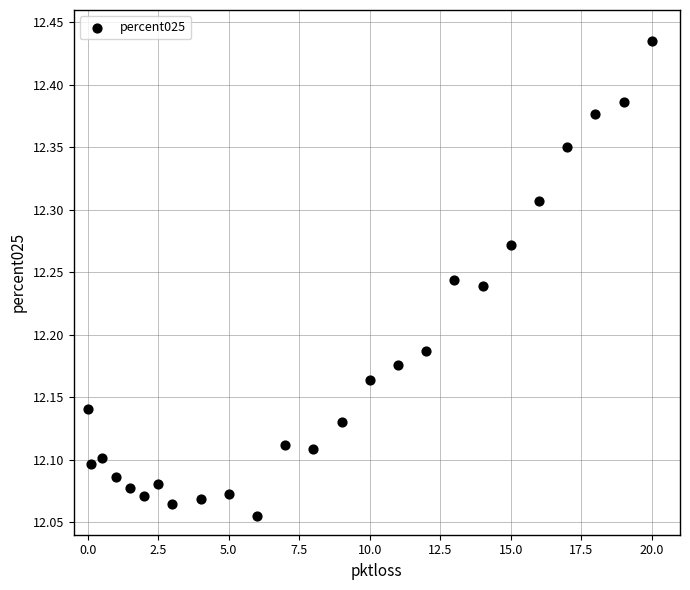

What is the range of X values (max minus min)?

20.0